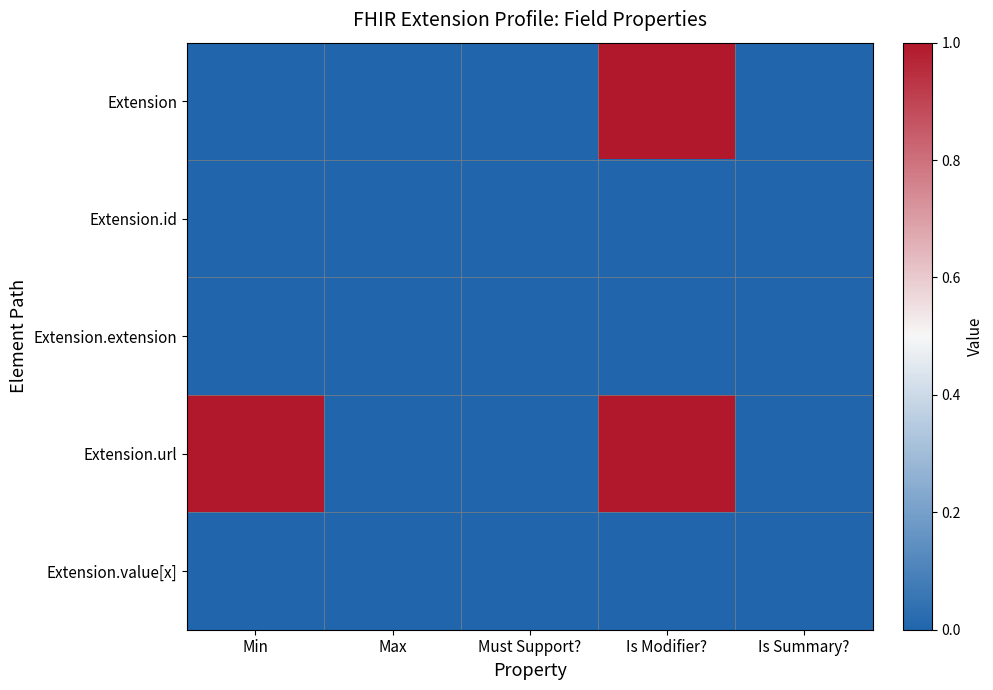

Which series changed the most between Min and Is Modifier??

Extension